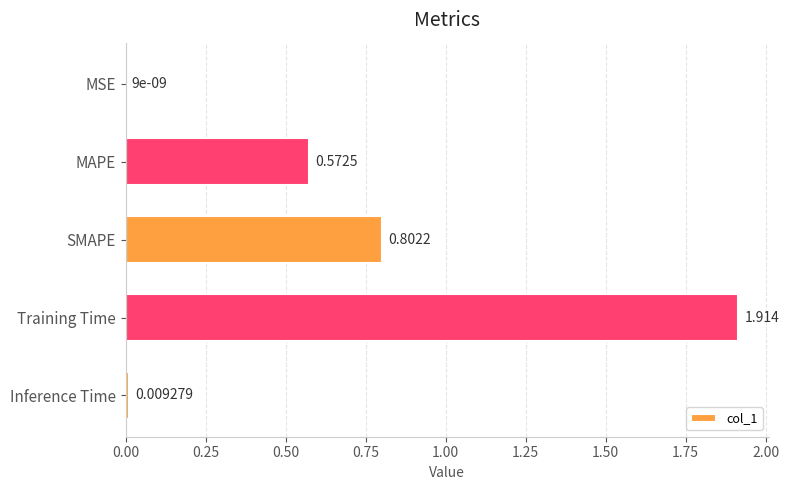

Between MSE and SMAPE, which is larger?

SMAPE